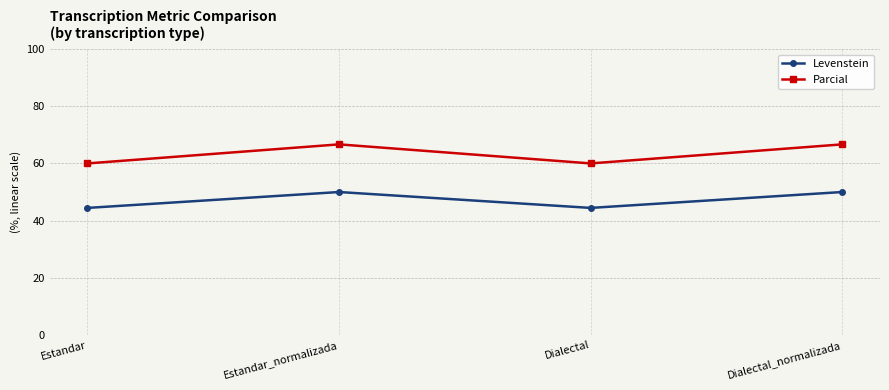

How many lines are shown in the chart?

2